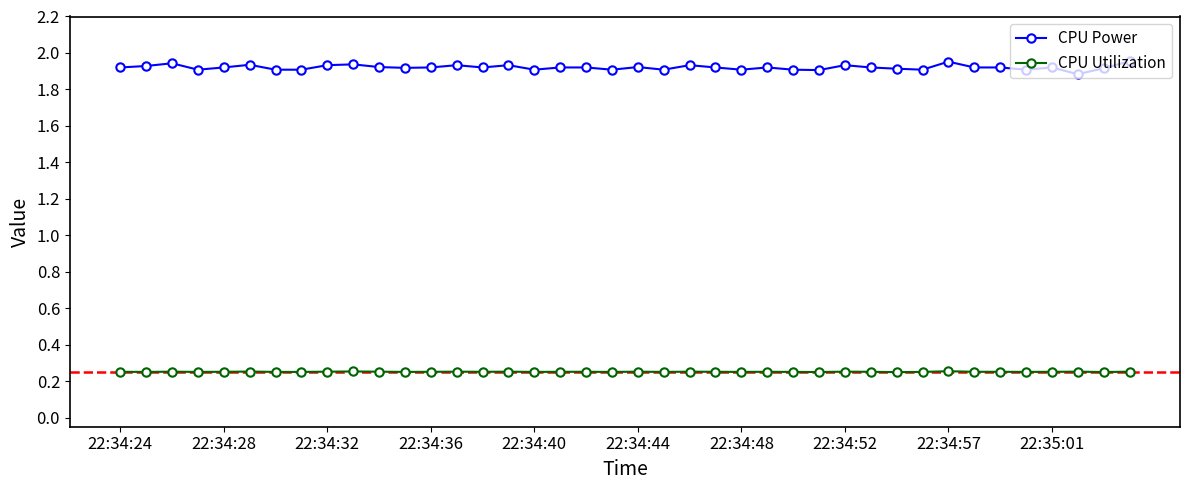

What are all the series names shown in the legend?

CPU Power, CPU Utilization